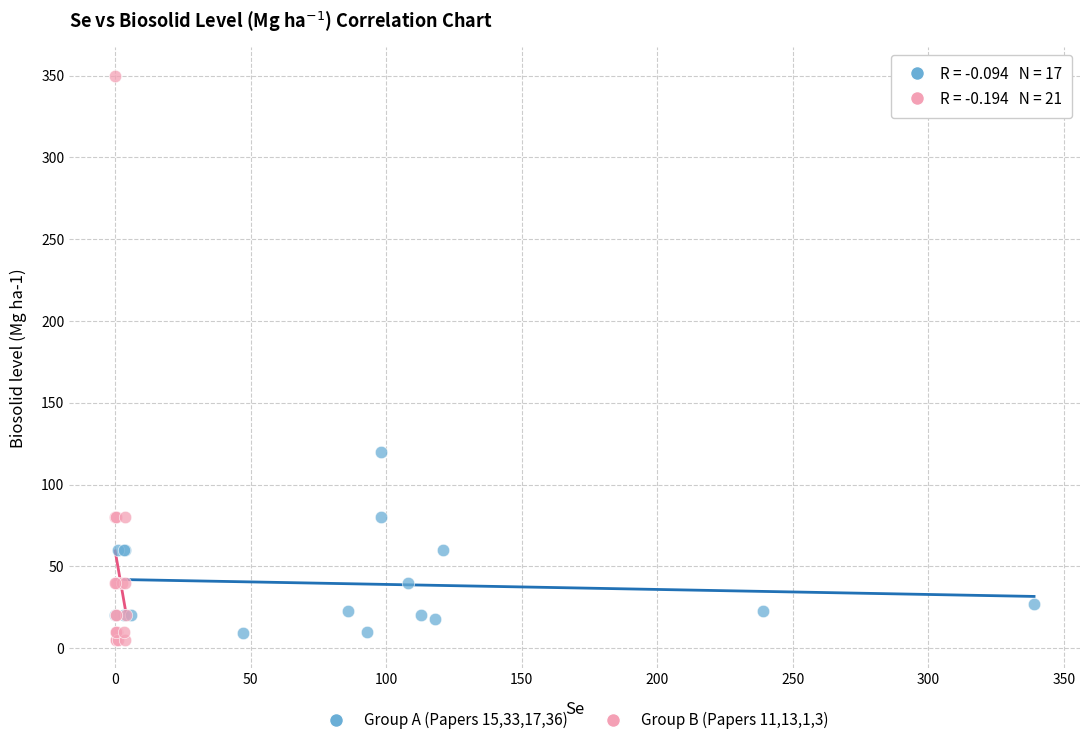

Which series has the largest Y range (max minus min)?

Group B (Papers 11,13,1,3)